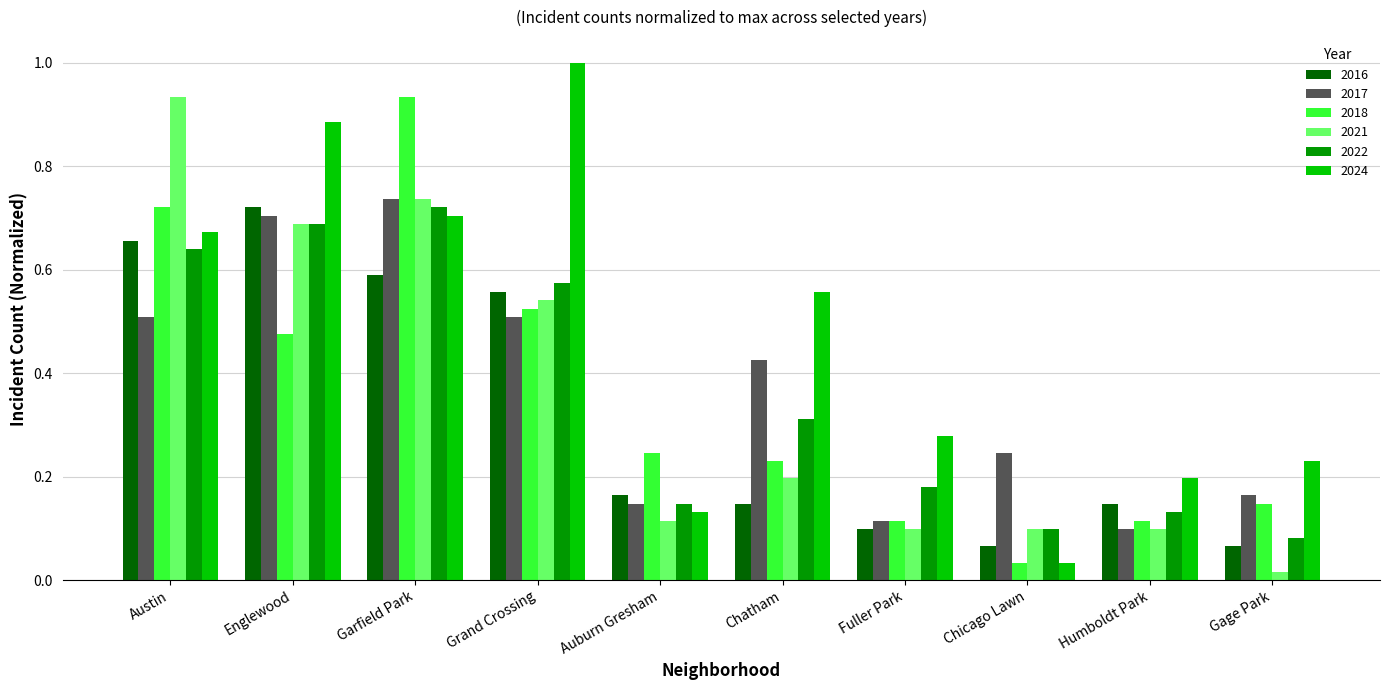

How many bars are there in each group?

6